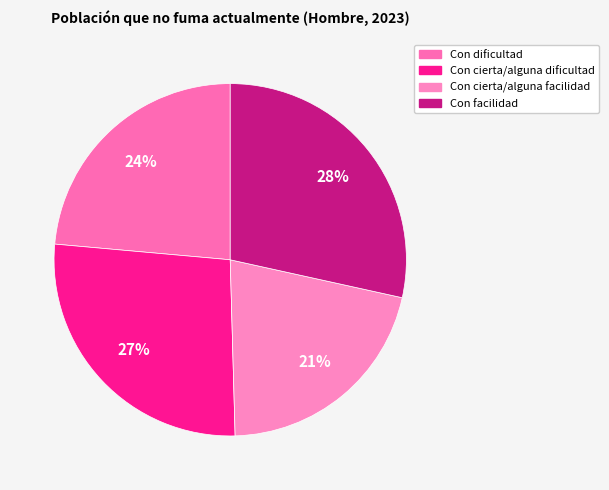

Rank the categories by value from highest to lowest.

Con facilidad, Con cierta/alguna dificultad, Con dificultad, Con cierta/alguna facilidad